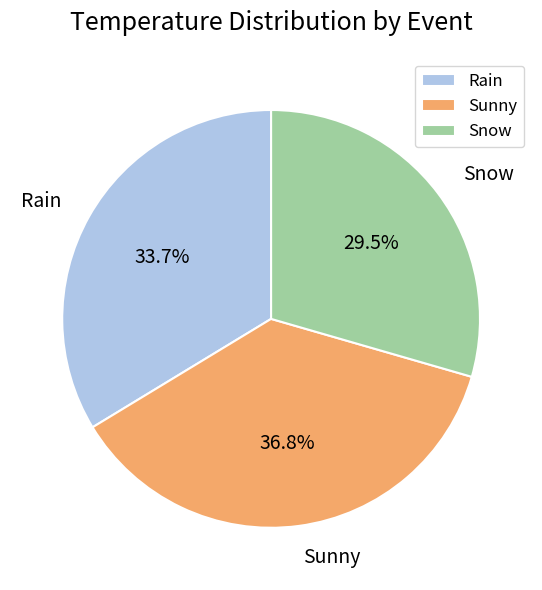

What is the largest slice in the pie chart?

Sunny